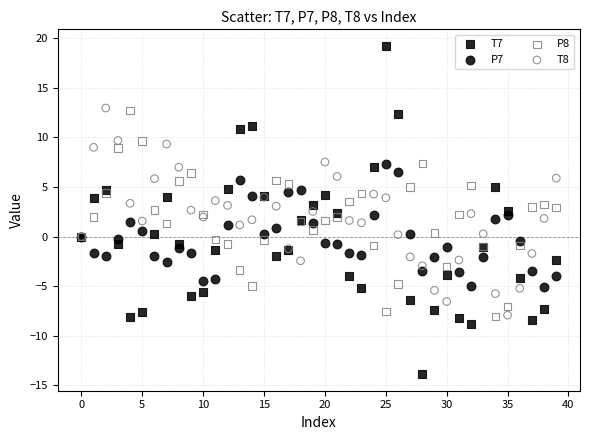

Which series has the largest Y range (max minus min)?

T7